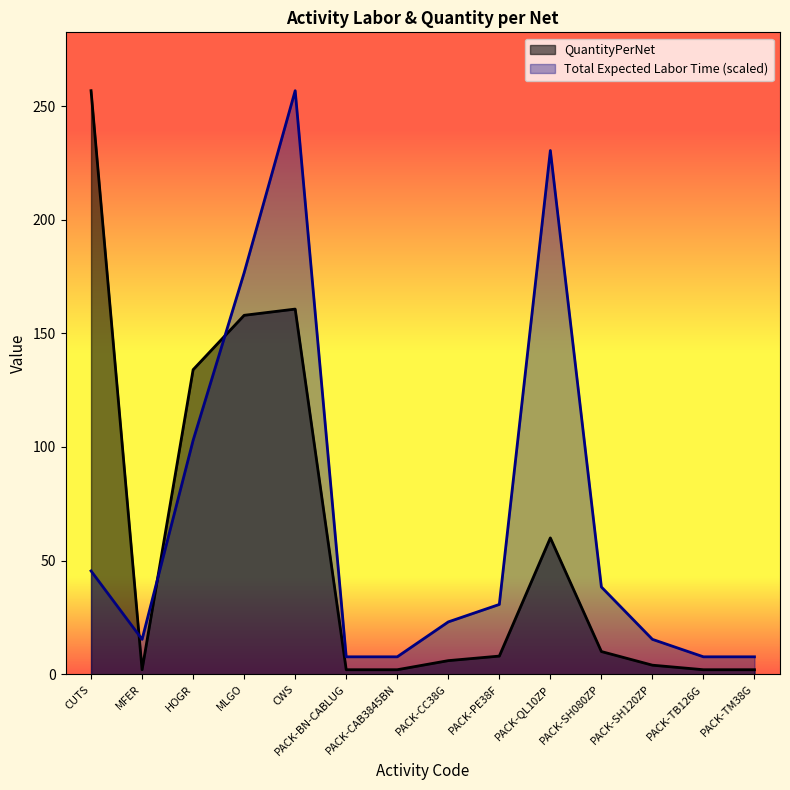

At CUTS, list the series in order from smallest to largest.

Total Expected Labor Time (scaled), QuantityPerNet